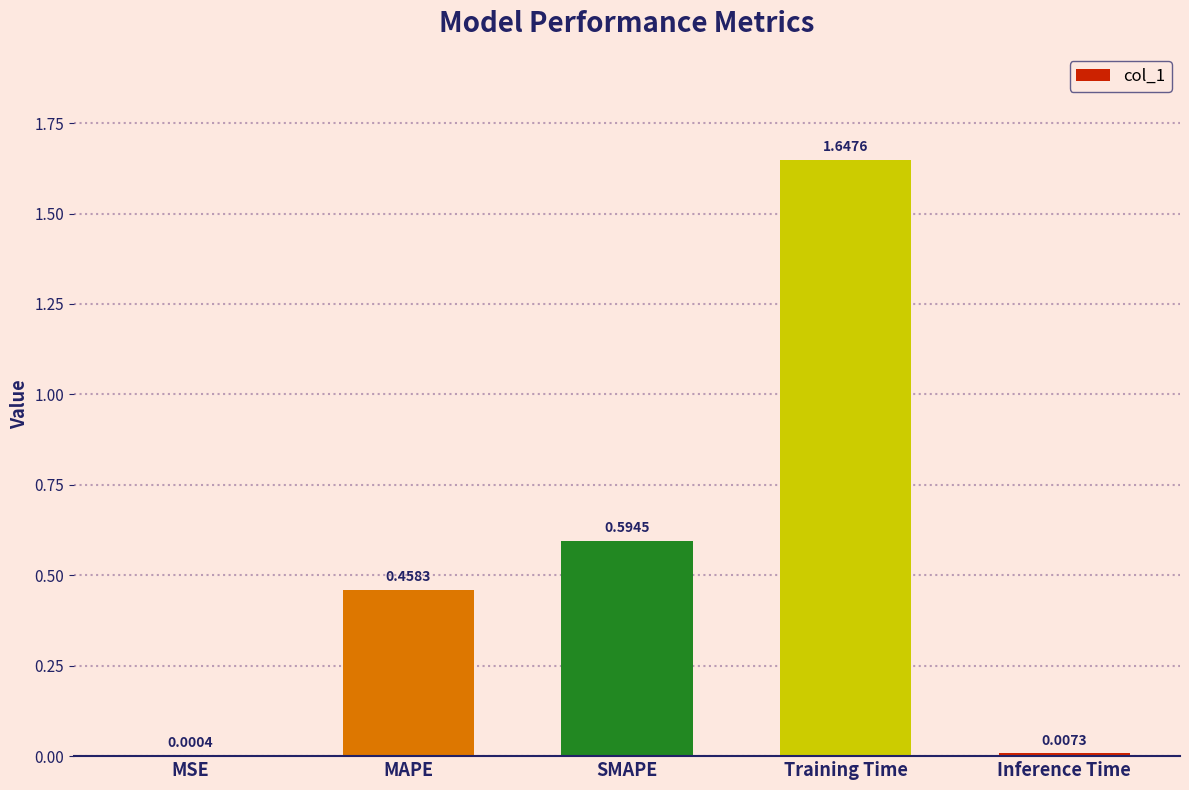

What is the sum of all values?

2.7